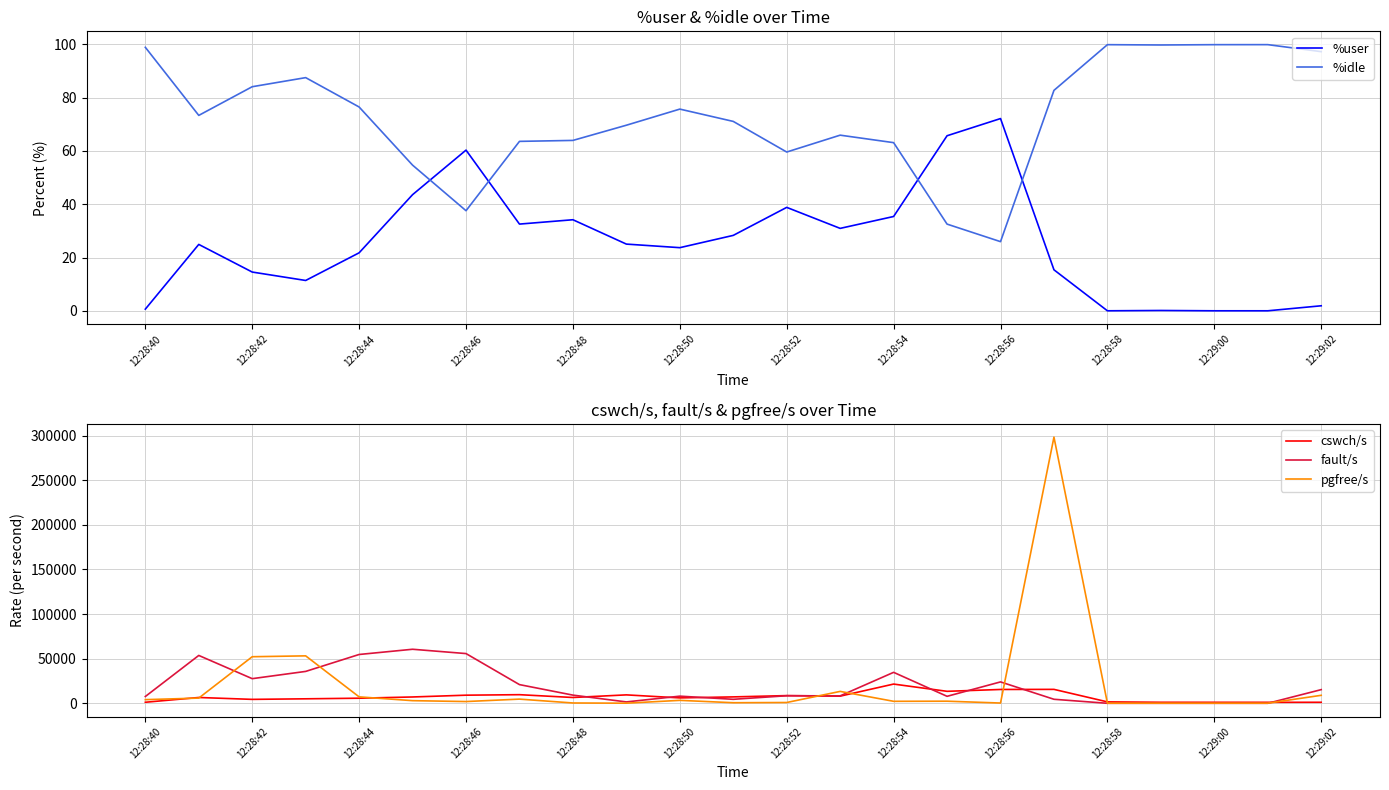

What is the maximum value for cswch/s?

21536